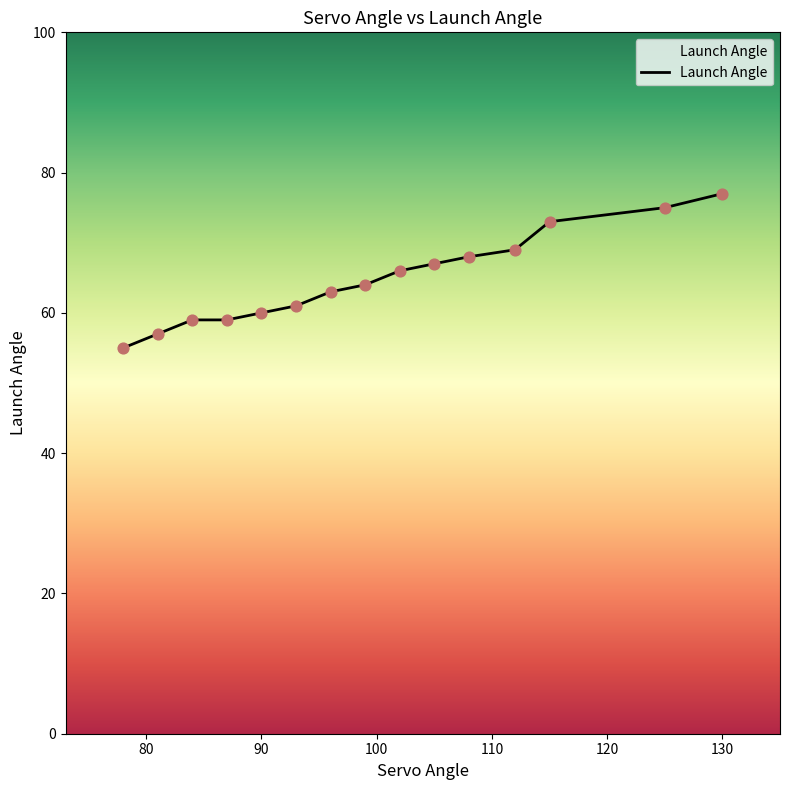

What is the change in value from 115 to 112?

-4